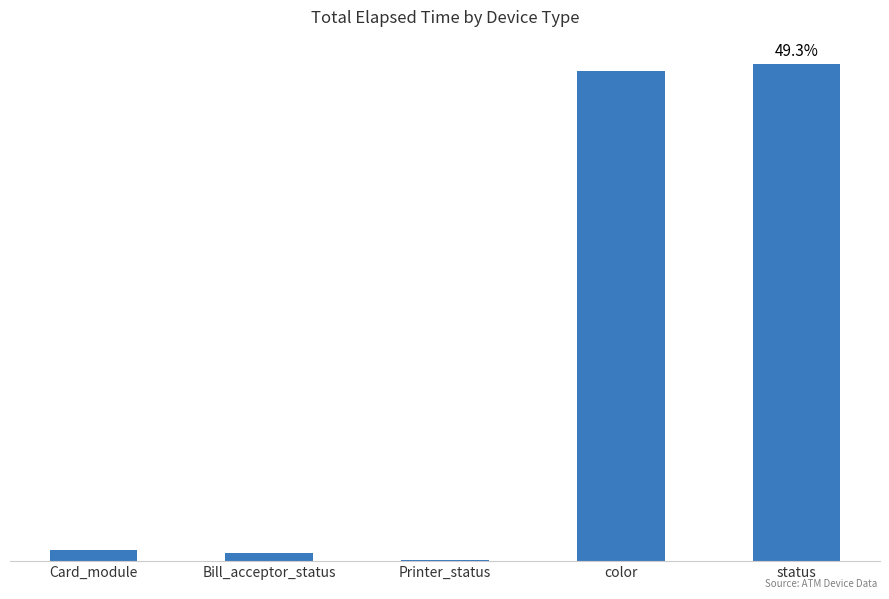

What position from the right is color?

2